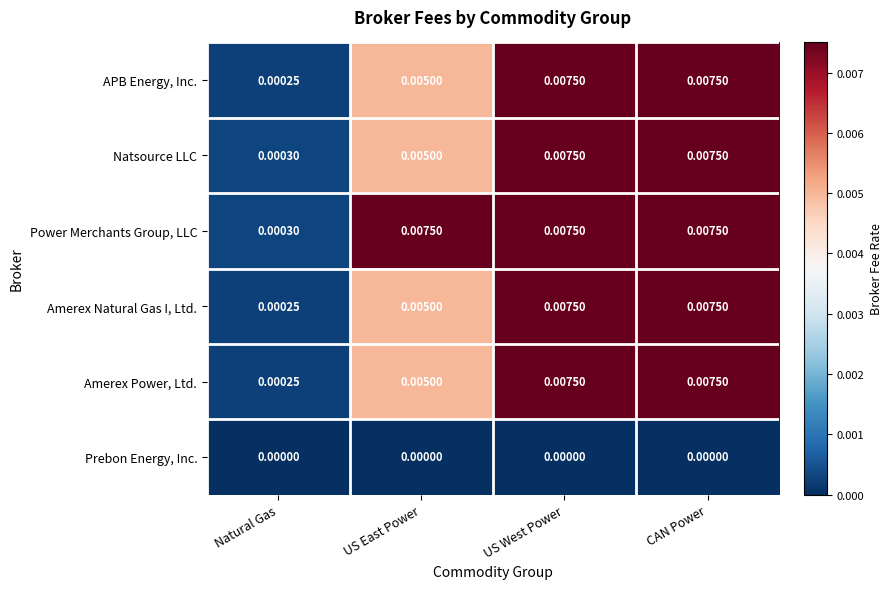

Which series has the largest total across all categories?

Power Merchants Group, LLC